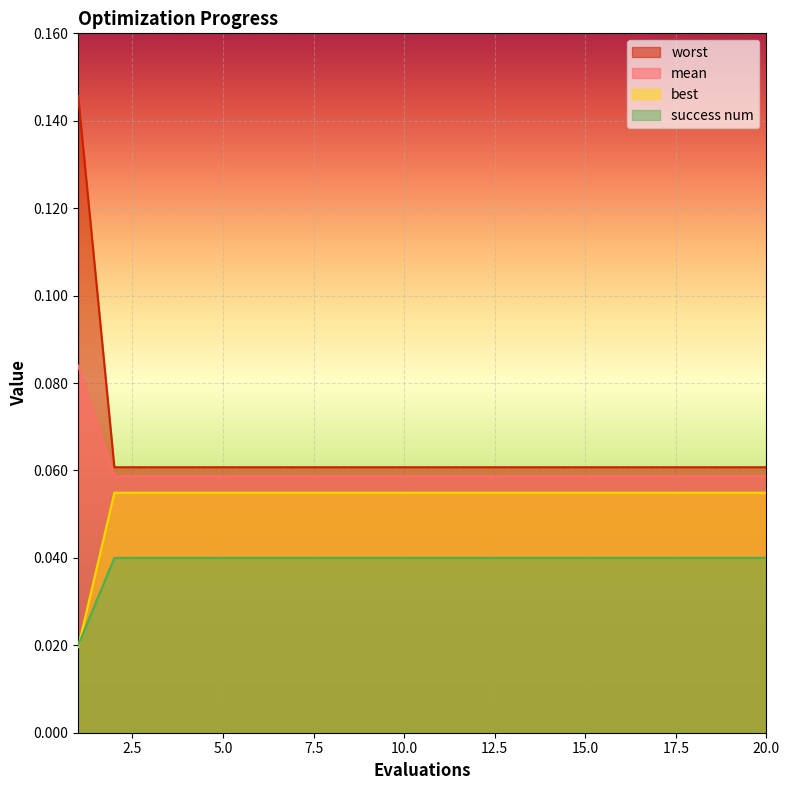

Rank the series by their maximum value, from lowest to highest.

success num, best, mean, worst